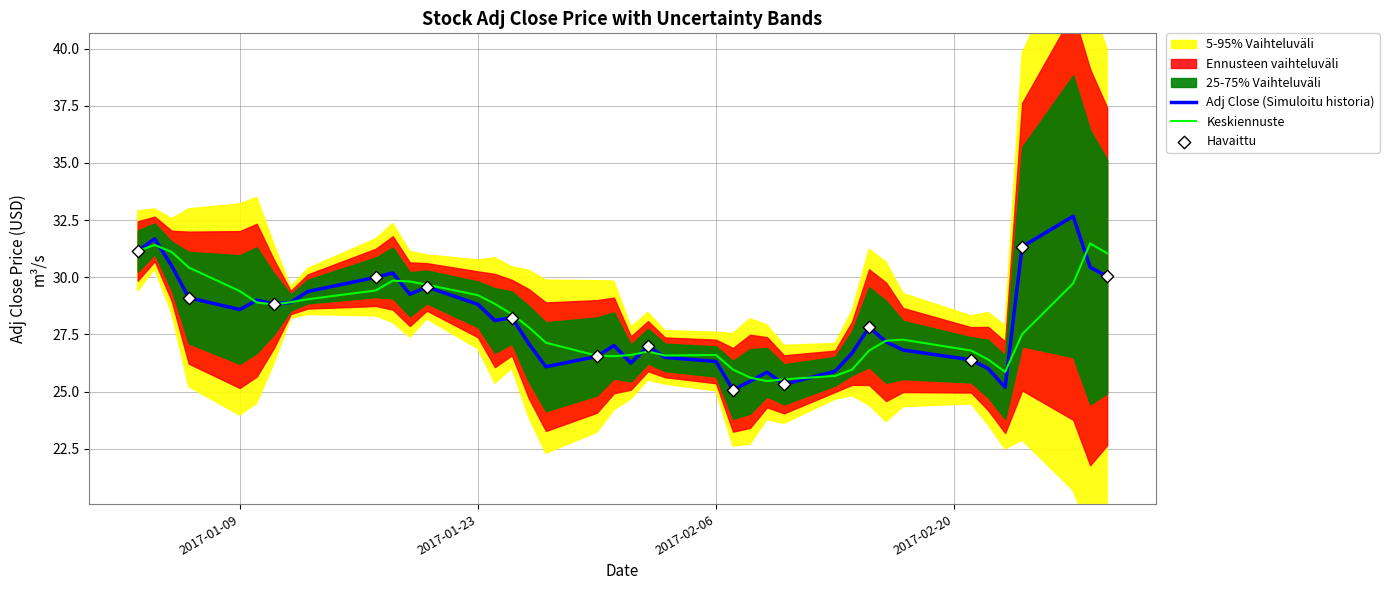

What is the highest value of the Keskiennuste series?

31.5